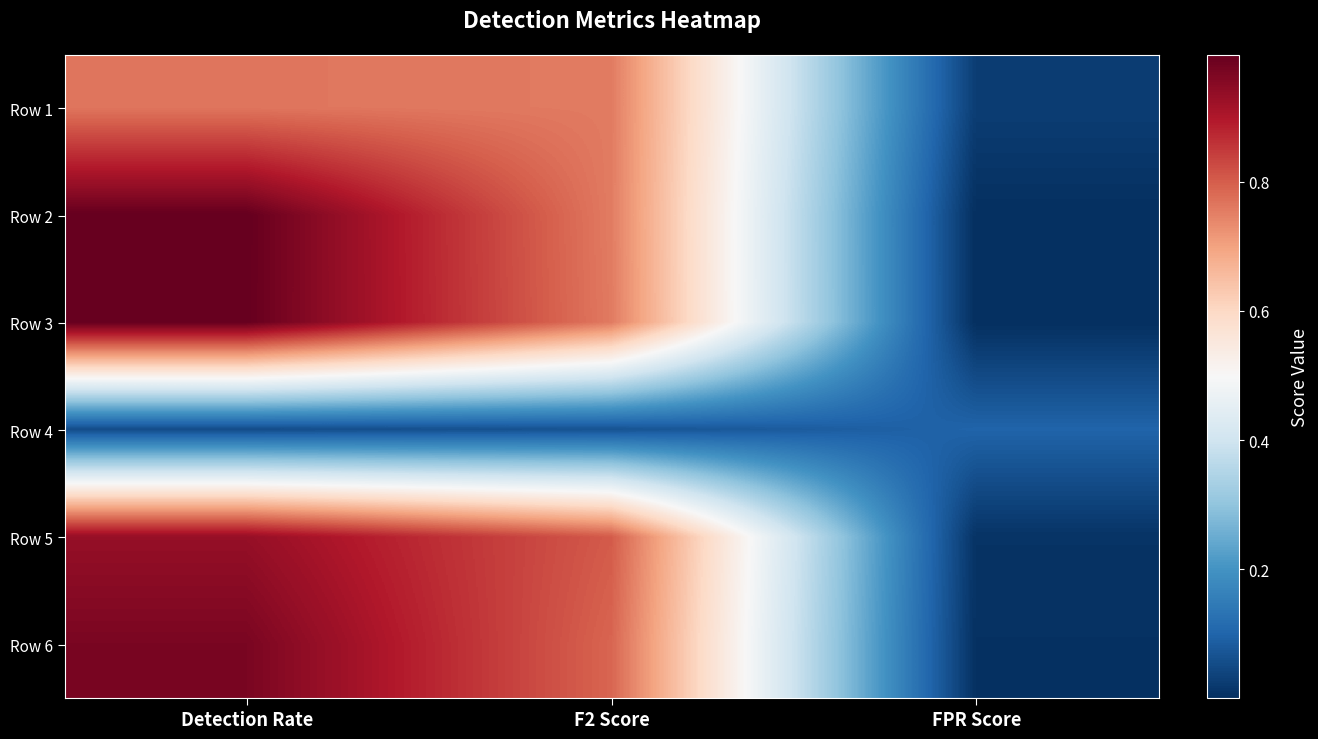

Rank the series by their maximum value, from lowest to highest.

Row 4, Row 1, Row 5, Row 6, Row 3, Row 2